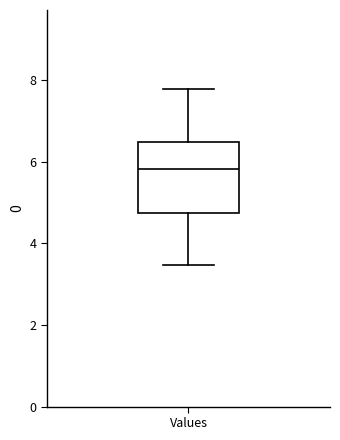

Read this box plot against the y-axis: the position of the median line, the range covered by the box, and the ends of both whiskers. The values are not printed on the chart, so give them approximately, as read against the axis.

median 5.8, box 4.8 to 6.4, whiskers 3.4 to 7.8